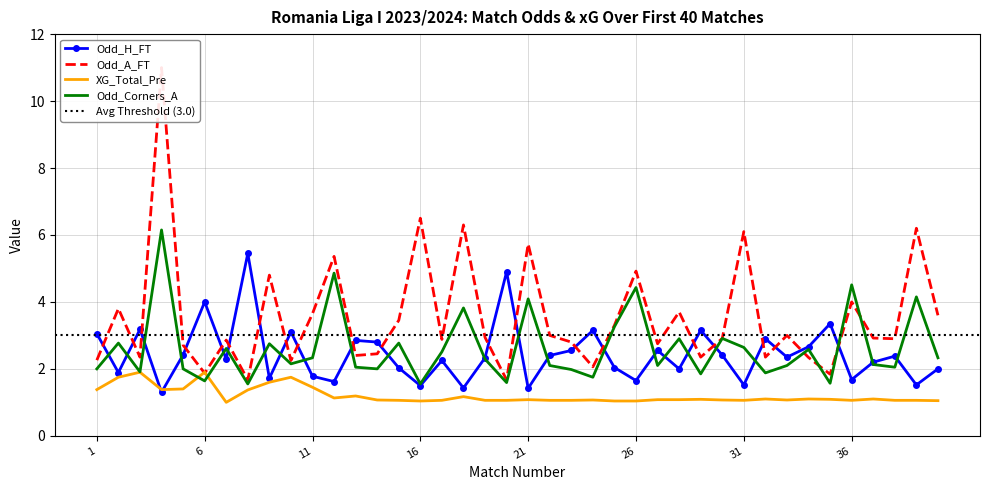

Which series ends up on top after the final intersection of Odd_H_FT and Odd_Corners_A?

Odd_Corners_A